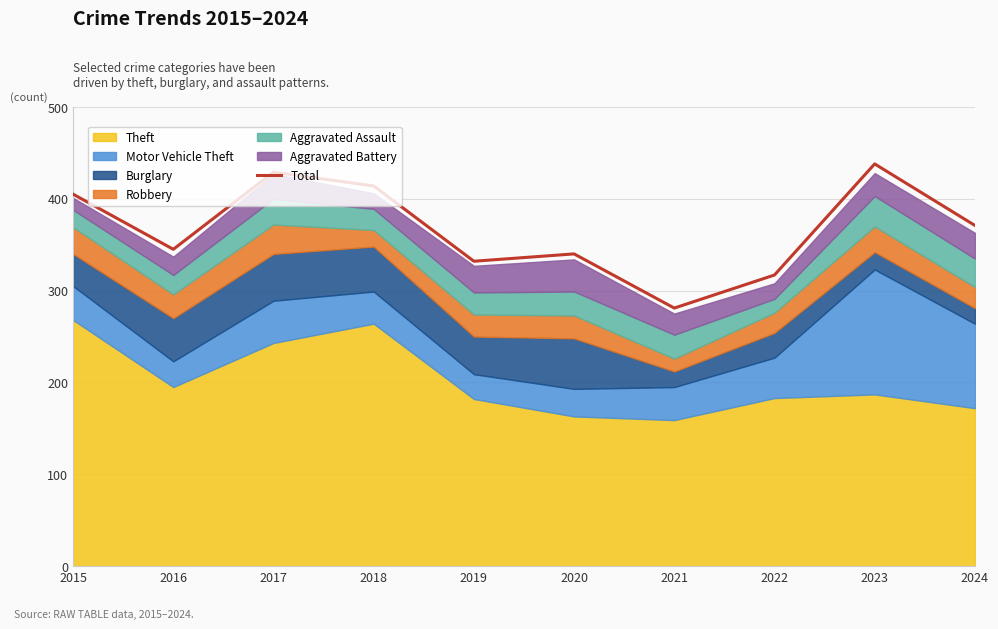

At which category does the chart reach its peak across all series?

2023